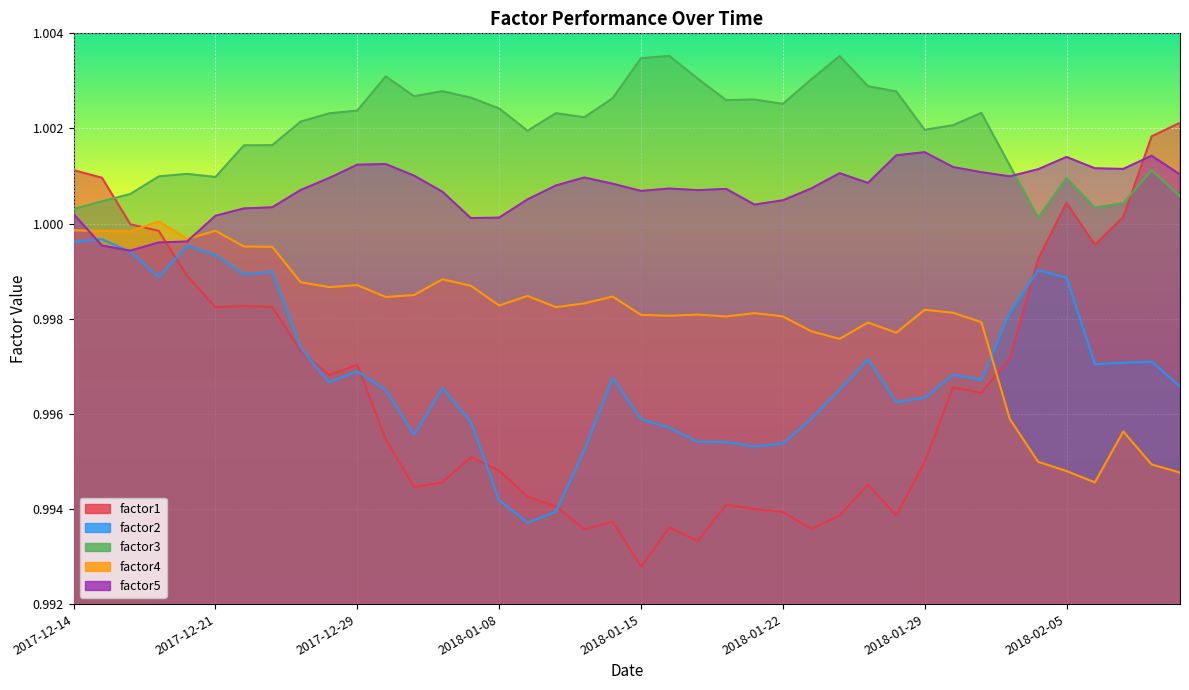

True or false: factor3 has more than 2 points higher than both neighbors.

True